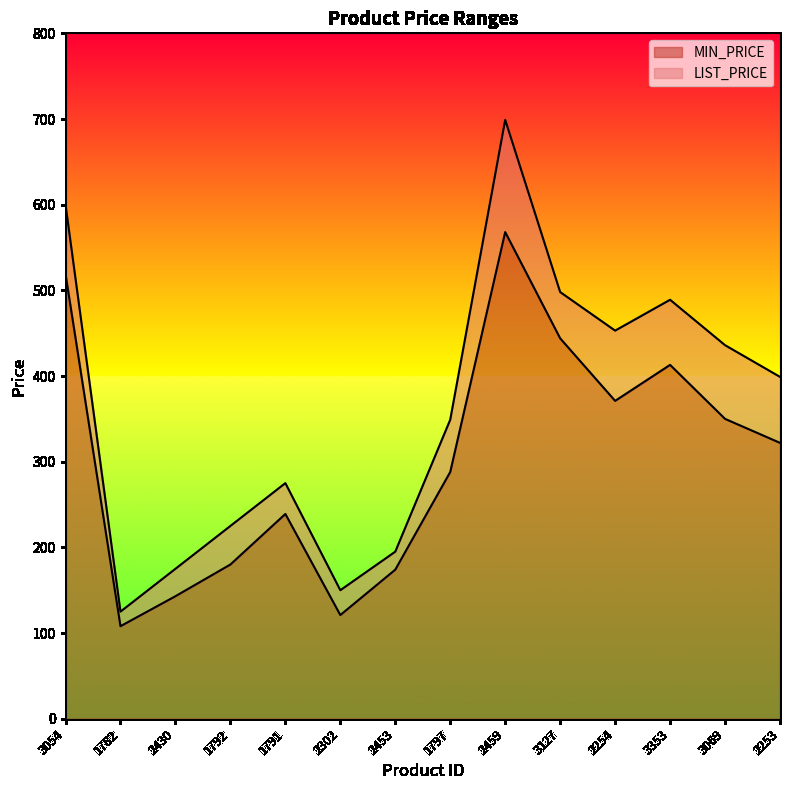

How many interior local peaks does the MIN_PRICE series have?

3